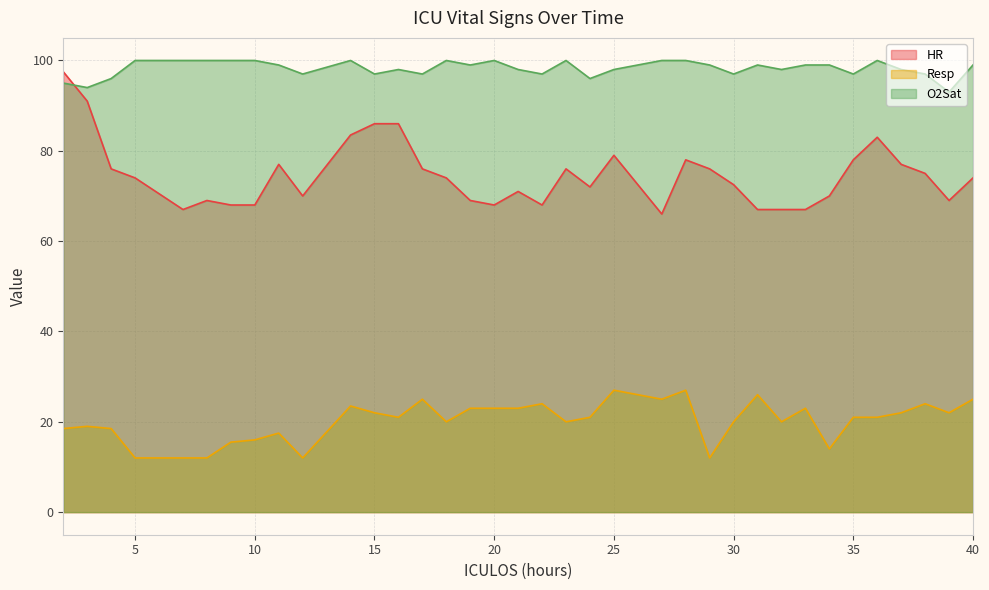

True or false: O2Sat and Resp cross at least once.

False